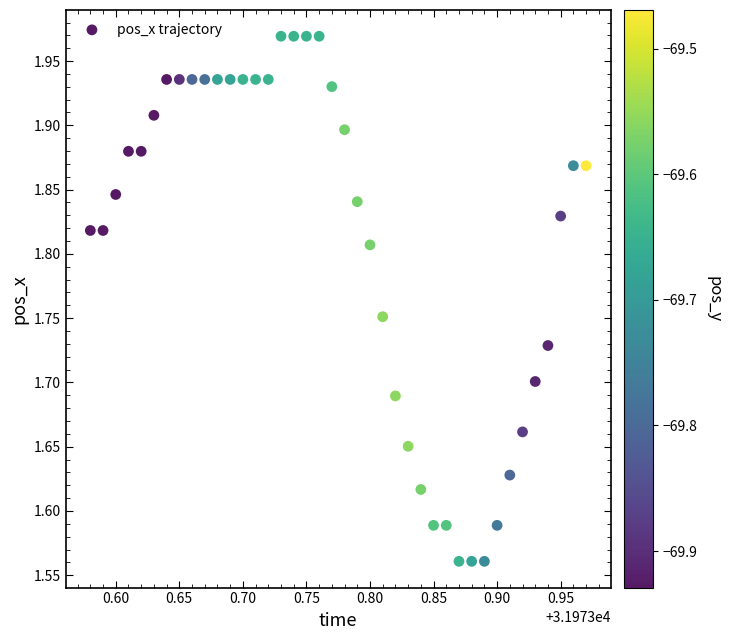

What is the range of X values (max minus min)?

0.4